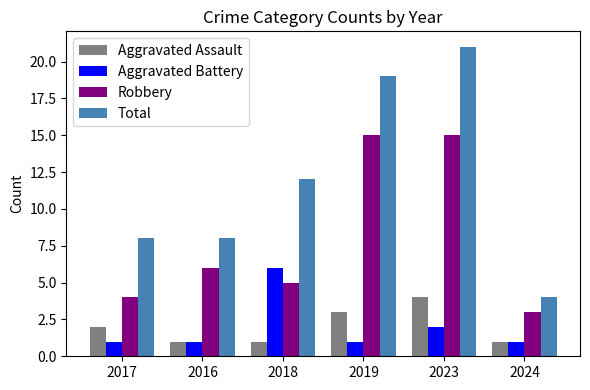

Is the value of Aggravated Assault at 2017 greater than the value of Total at 2023?

No